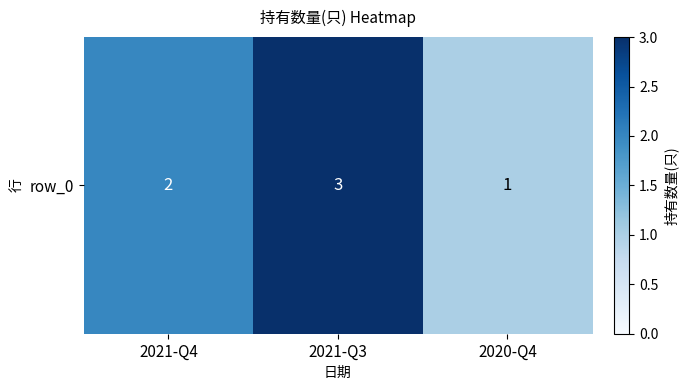

The chart shows a value of 5 at 2021-Q3. True or false?

False